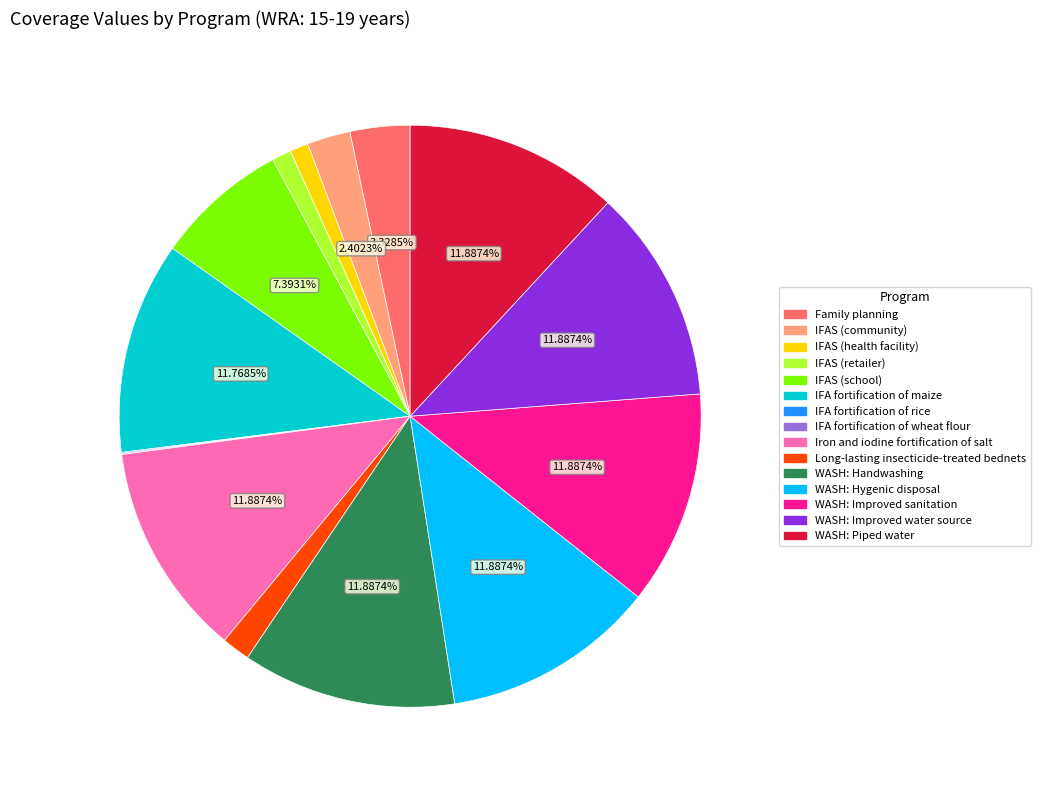

Does any single category account for the majority?

No